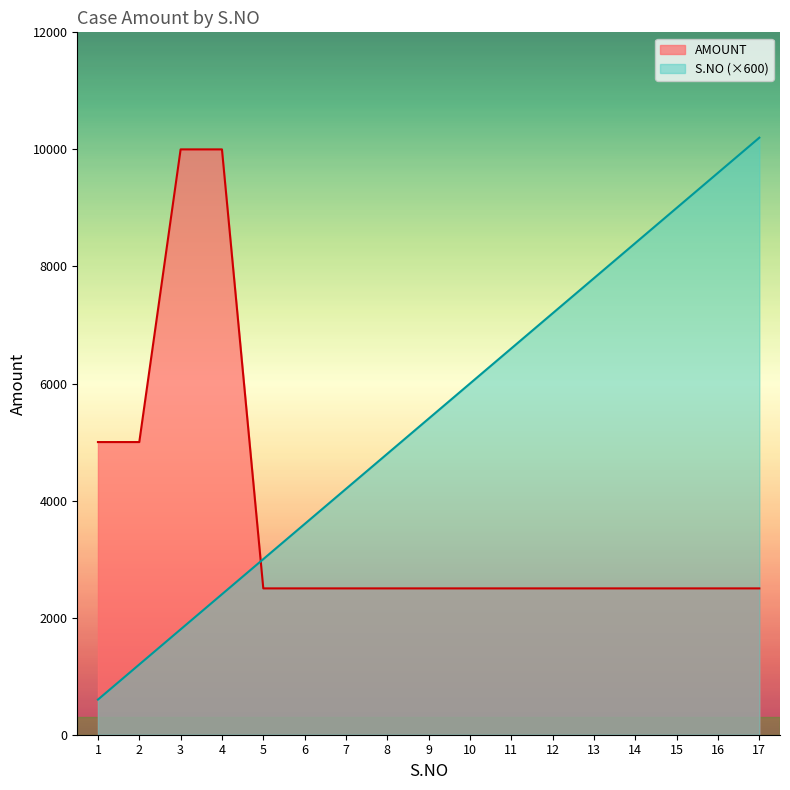

How many data points in AMOUNT are above 2500?

4